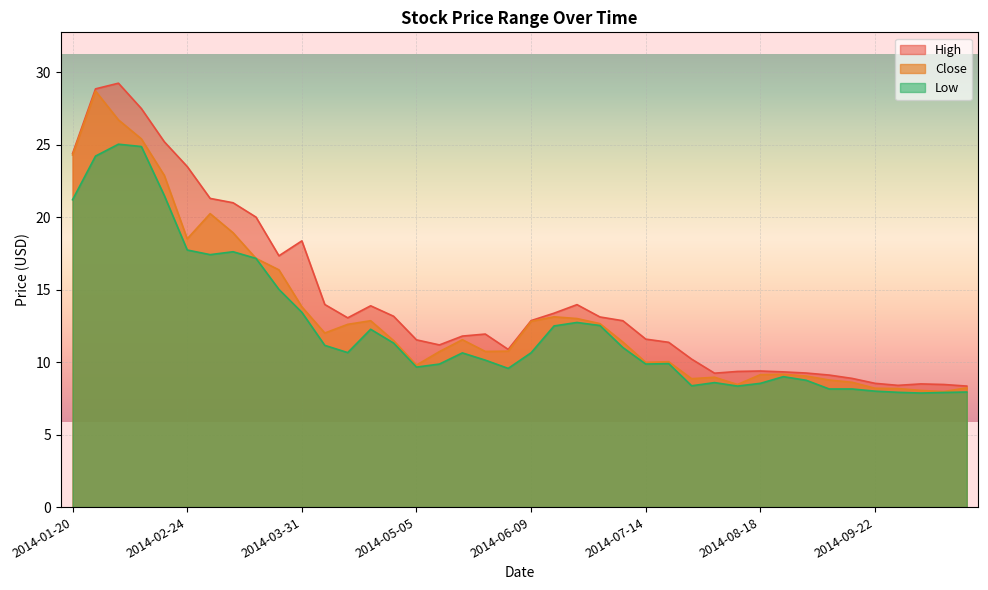

What is the sum of all High values?

574.4